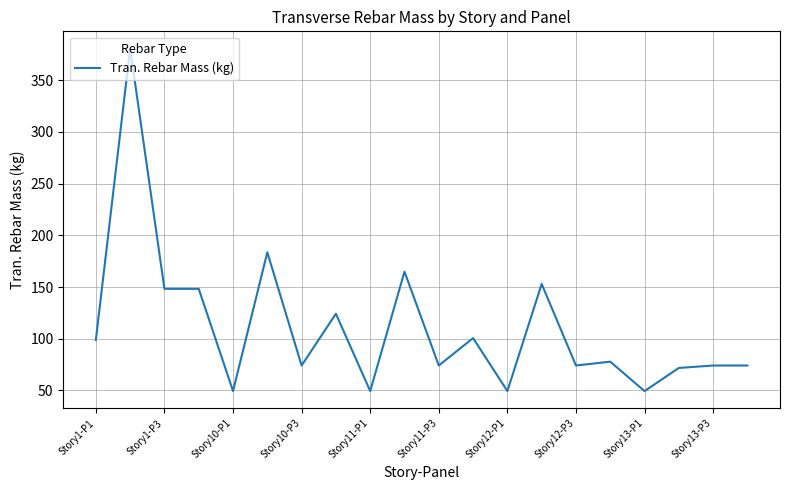

What is the difference between the maximum and minimum values?

331.3